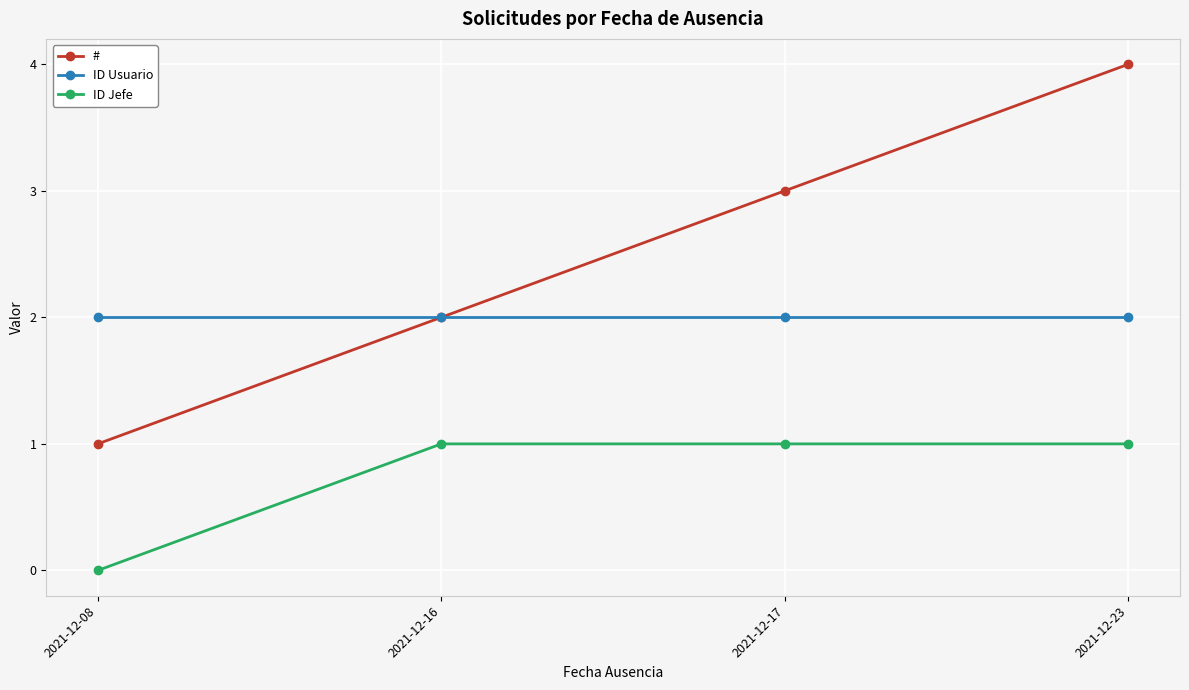

What is the total value across all series at 2021-12-23?

7